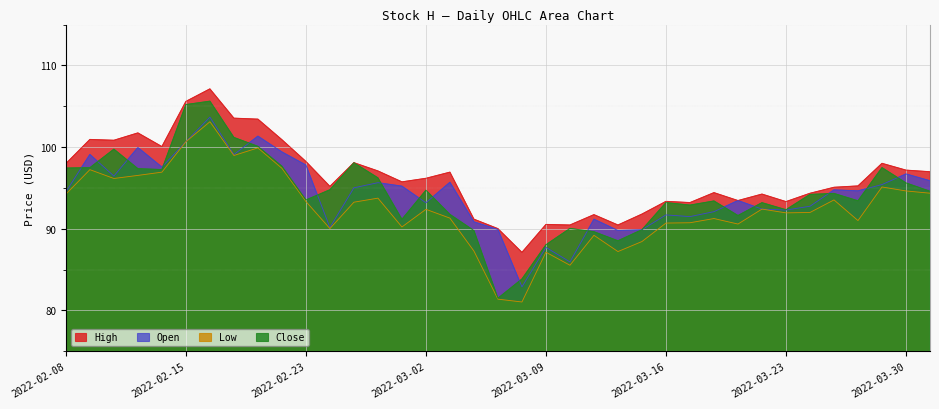

At 2022-03-14, list the series in order from largest to smallest.

High, Open, Close, Low